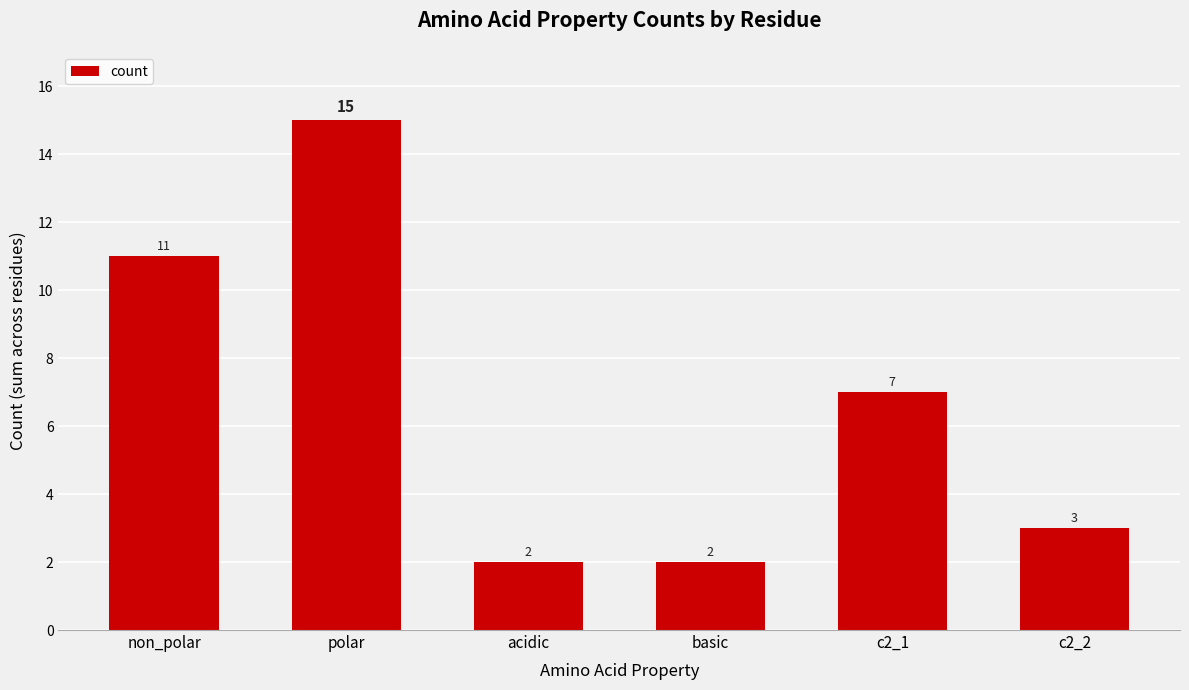

What is the label of the 2nd bar from the right?

c2_1